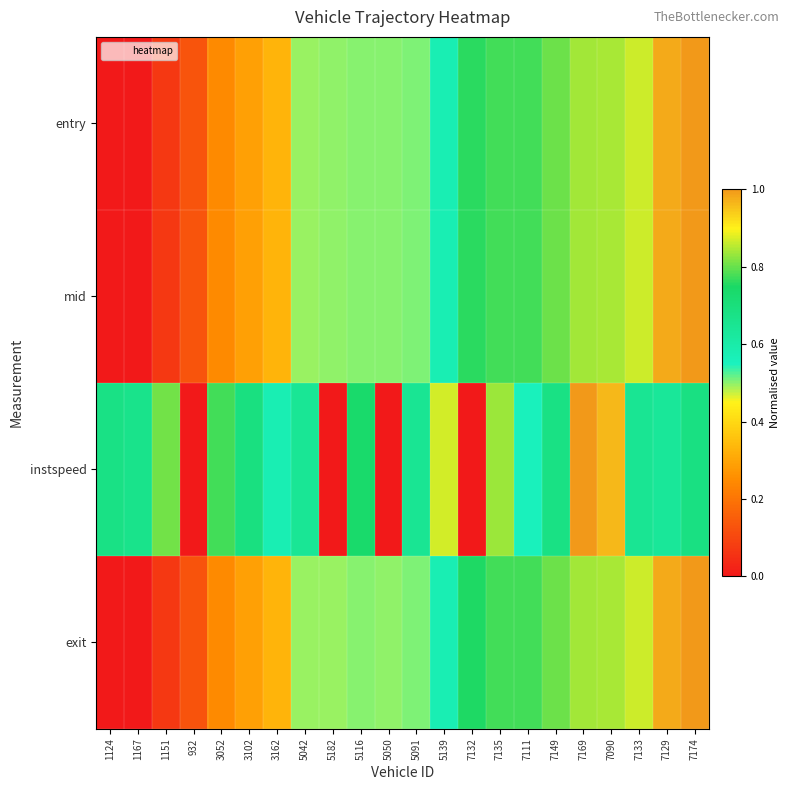

Count the number of data series in this chart.

4